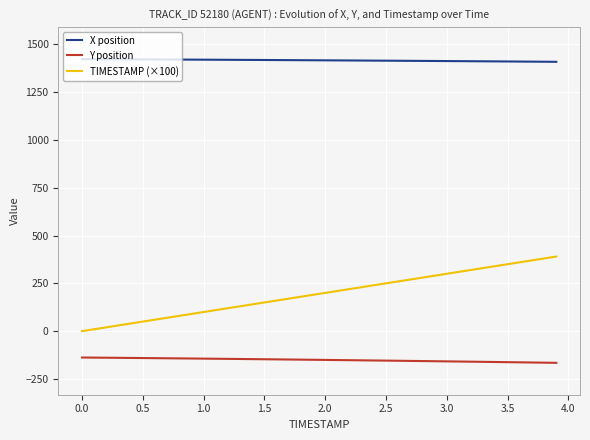

The value of TIMESTAMP (×100) at 2.0 is 200.0. True or false?

True